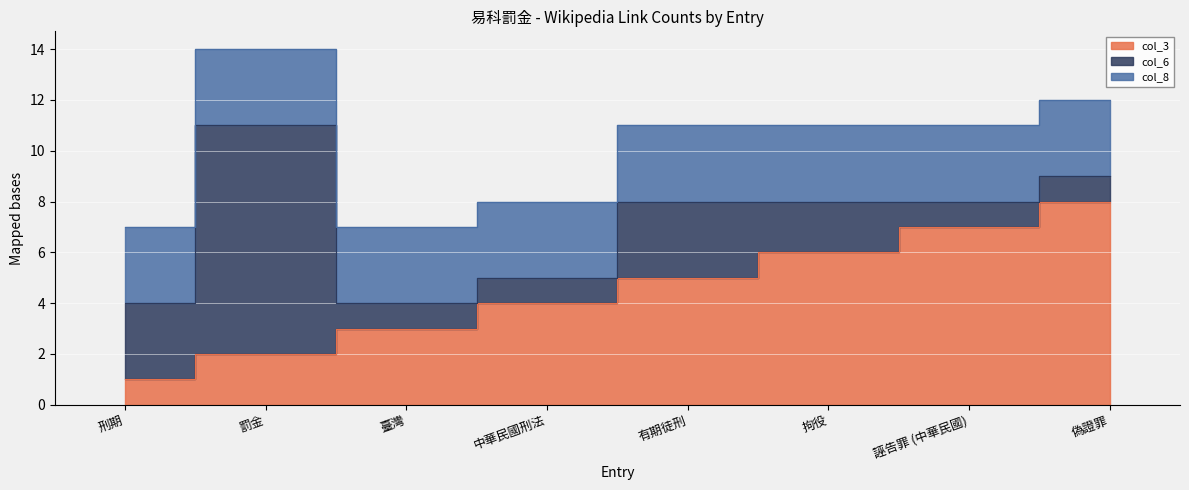

How many col_3 values are between 3 and 7?

5